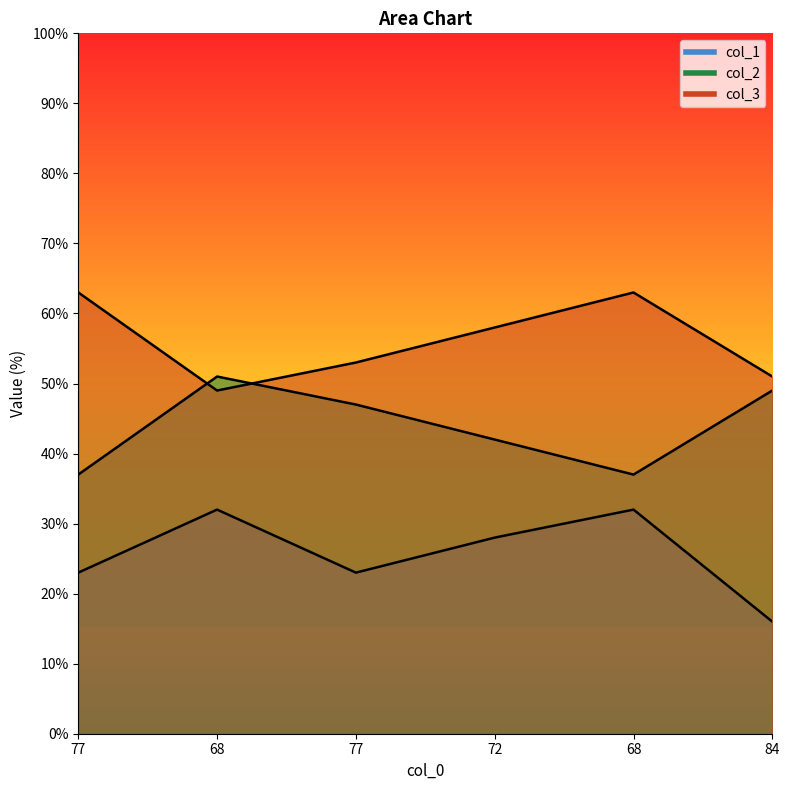

Which has a higher value, 72 or 77?

72